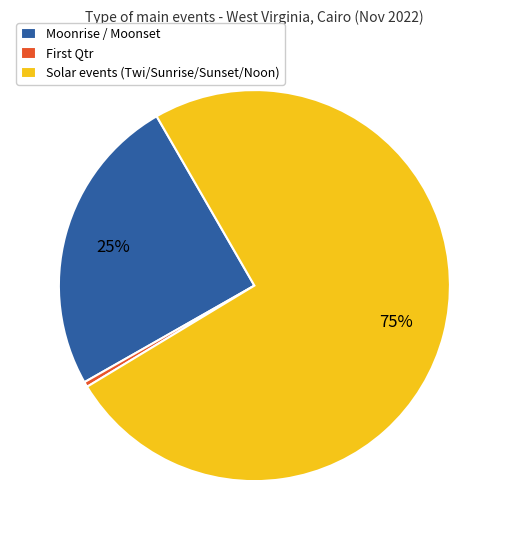

True or false: Solar events (Twi/Sunrise/Sunset/Noon) accounts for 88% of the total.

False